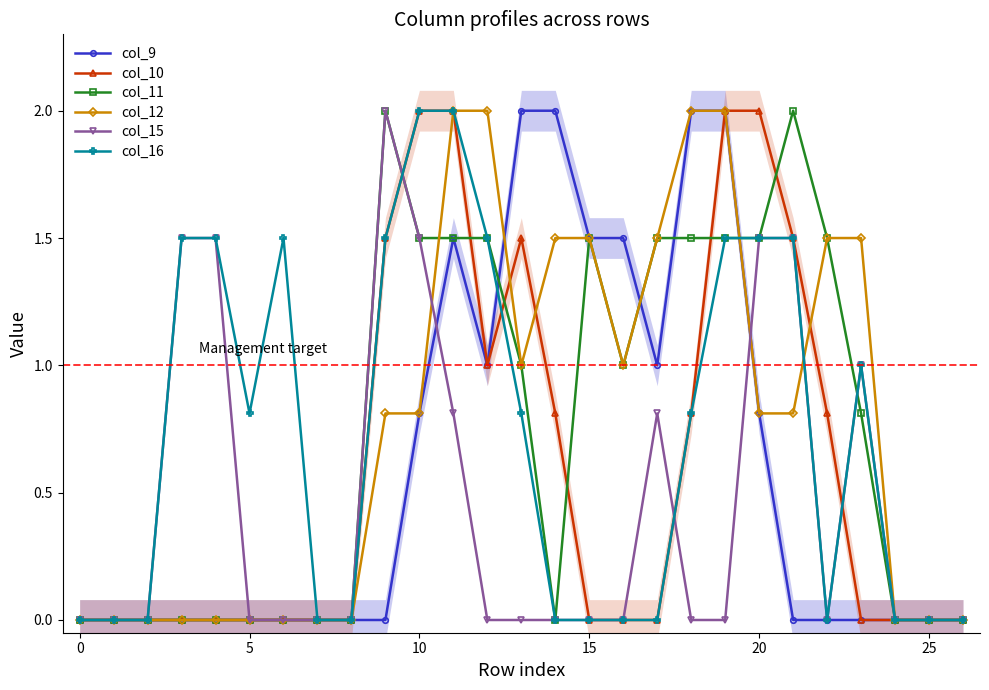

Where is the first local minimum for col_9?

12